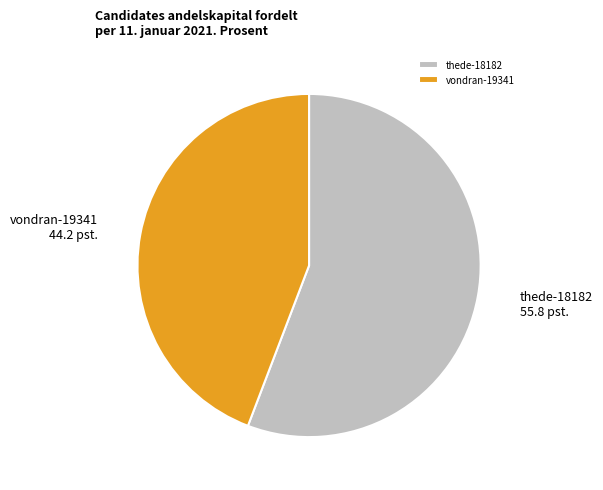

Does any single category account for the majority?

Yes